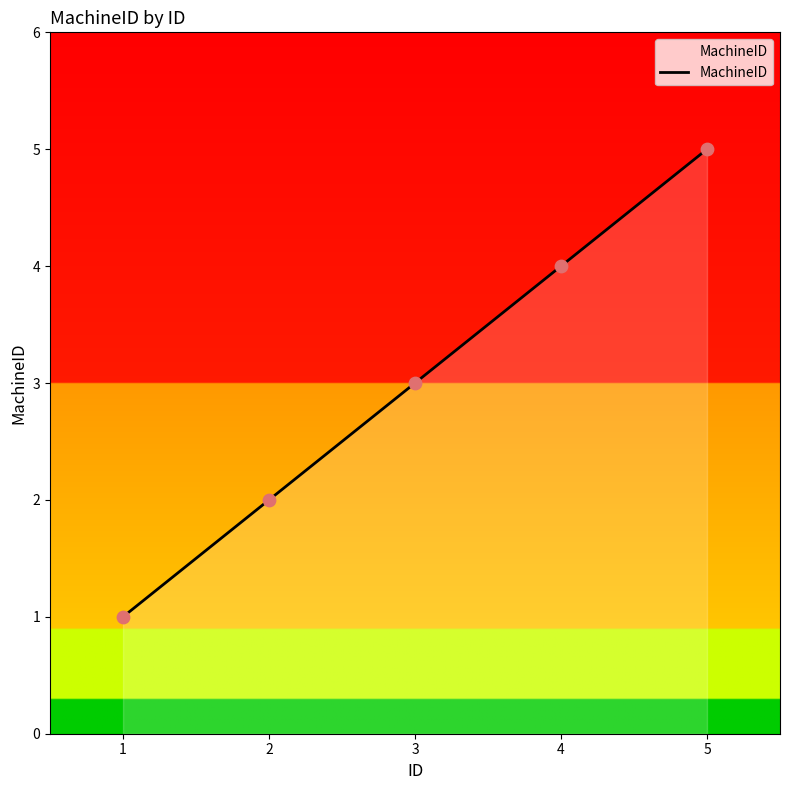

Approximately how many times larger is the value at 1 compared to 3?

0.3